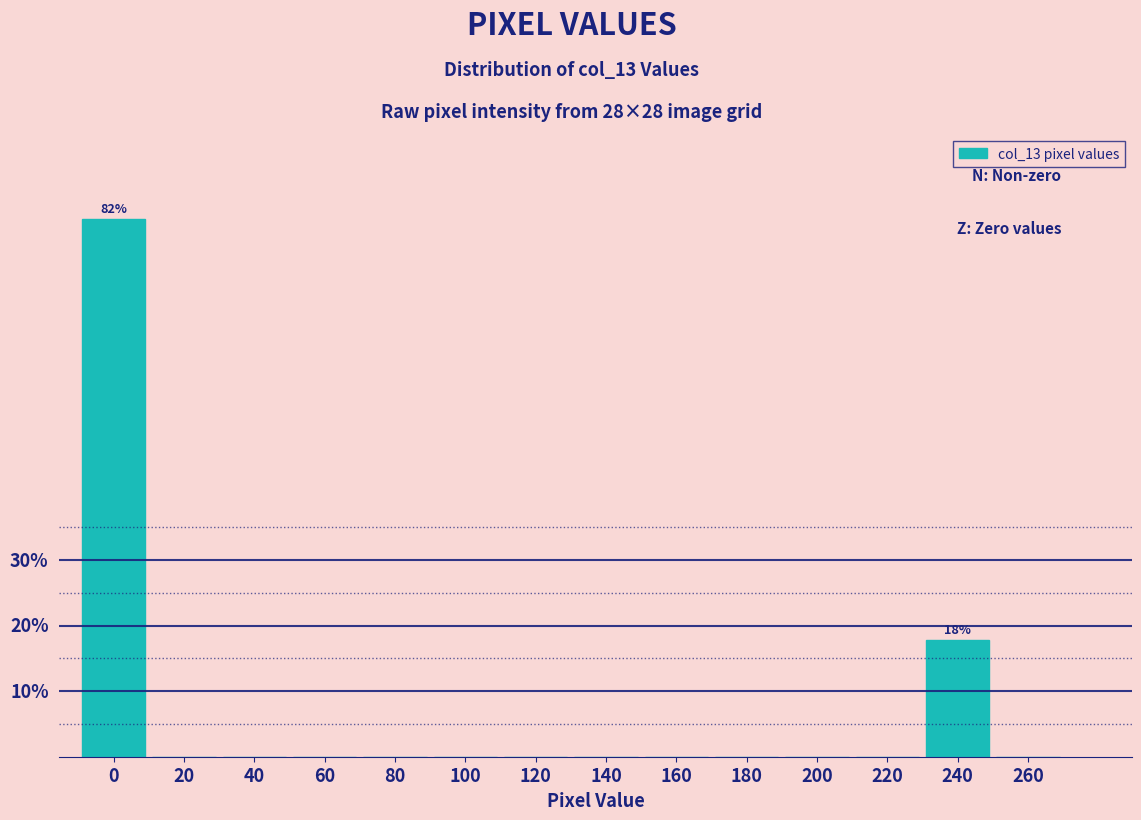

Are the bars horizontal?

No